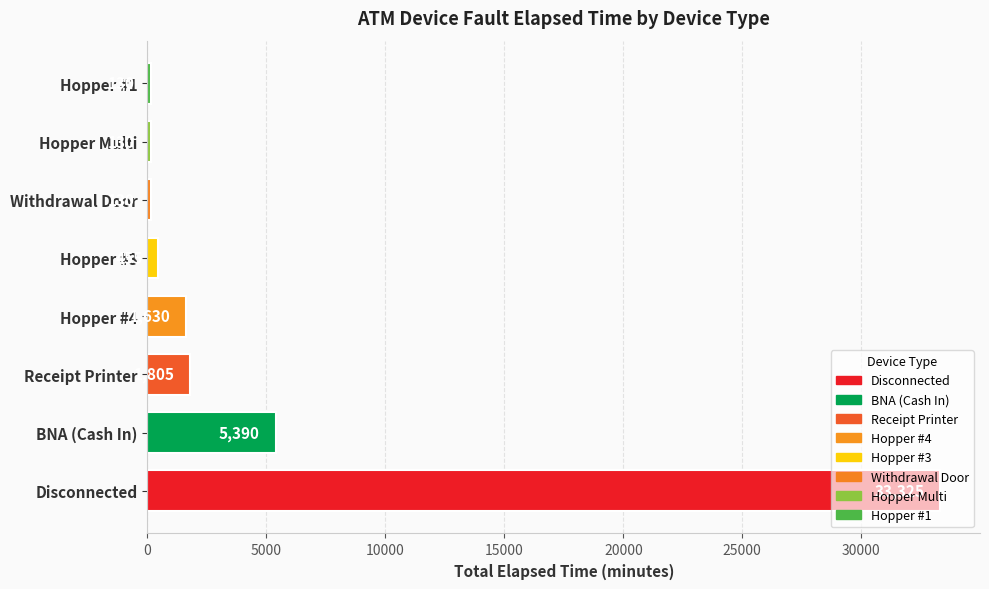

At which category does the chart reach its peak across all series?

Disconnected